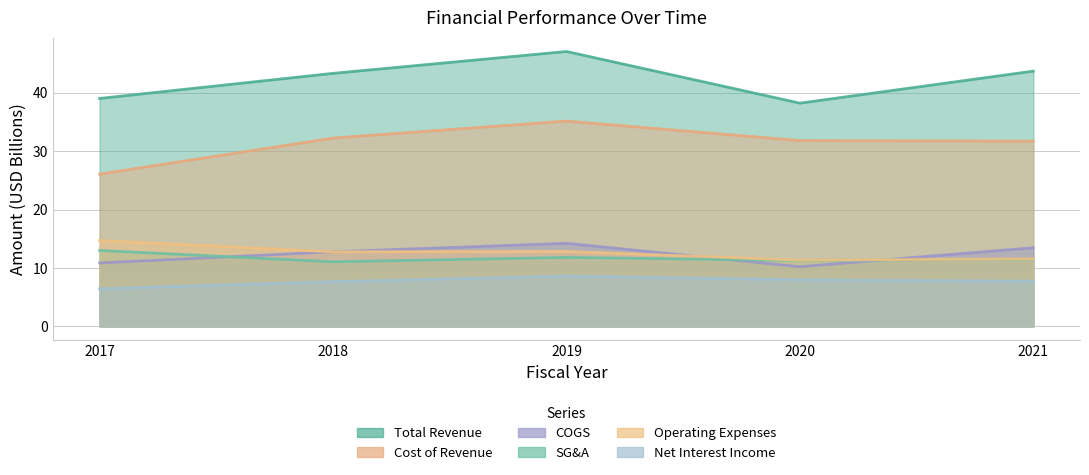

How many series are shown in this chart?

6